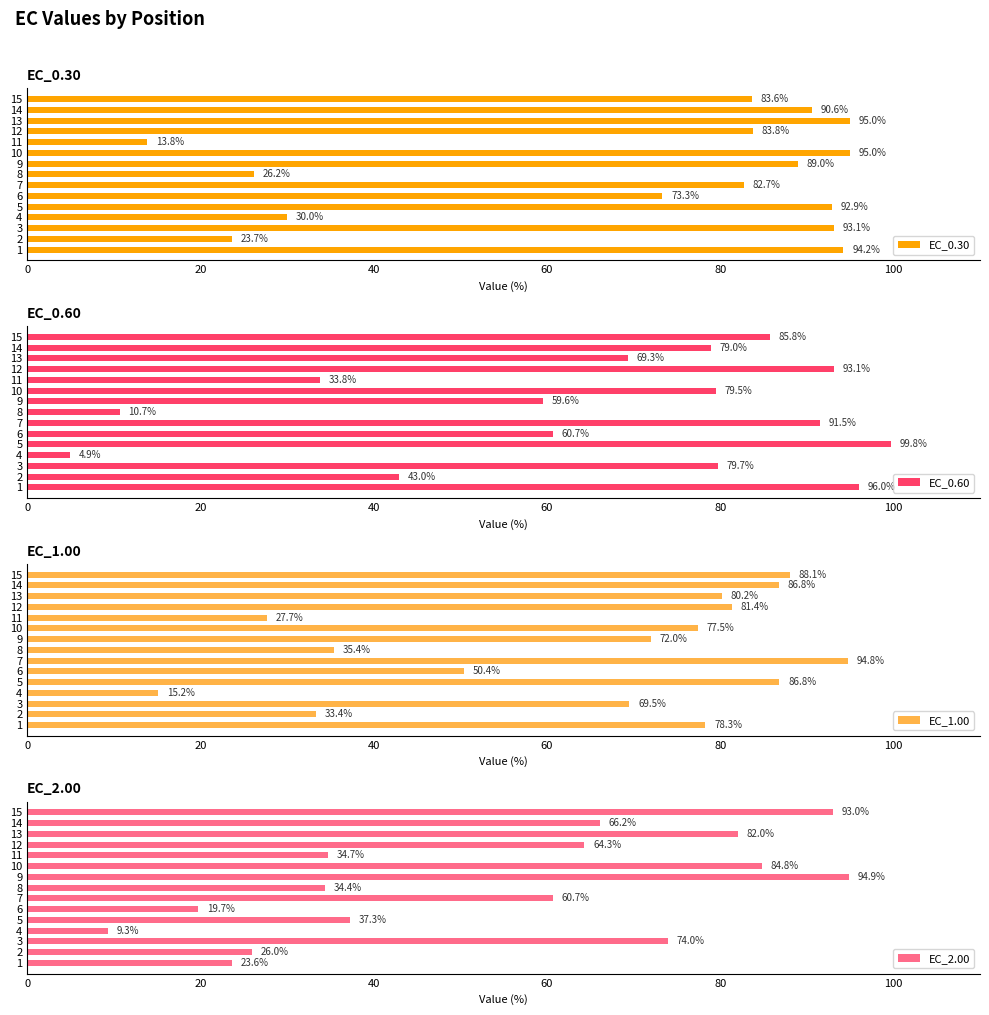

What is the smallest value displayed?

4.9